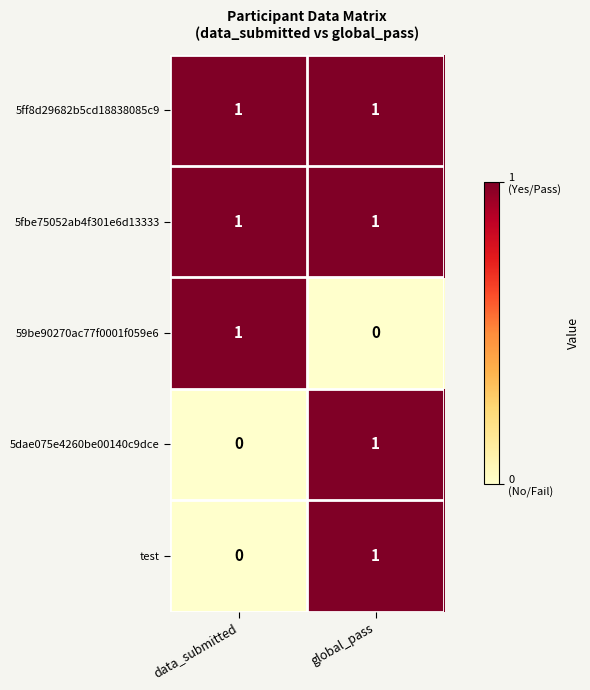

The test series shows 1 at global_pass. True or false?

True